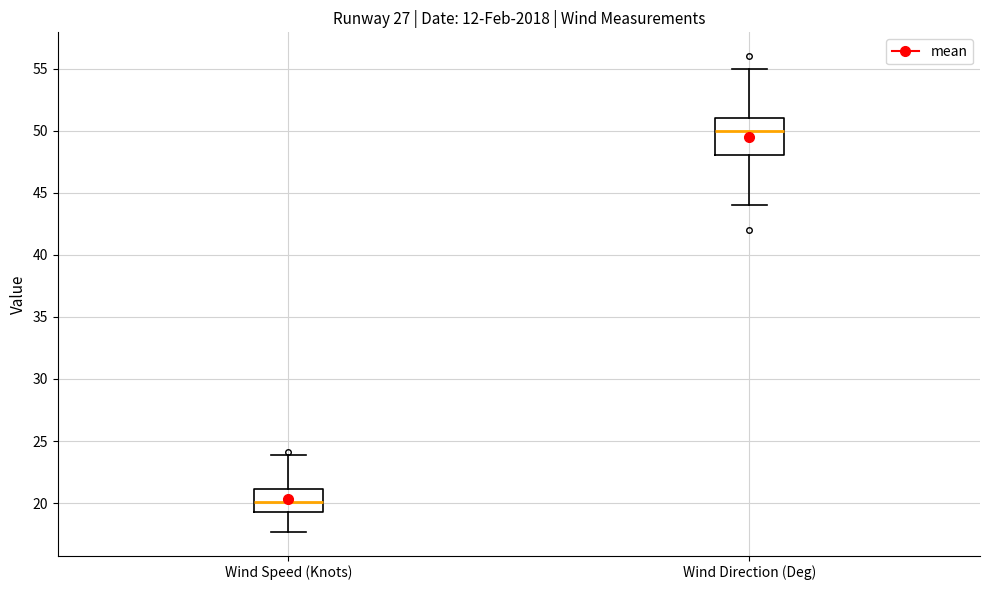

Reading left to right, transcribe this box plot: for each box, give where its median line is, the range the box spans, and where its two whiskers end, as read against the y-axis. The values are not printed on the chart, so give them approximately, as read against the axis.

Wind Speed (Knots): median 20.0, box 19.5 to 21.0, whiskers 17.5 to 24.0
Wind Direction (Deg): median 50.0, box 48.0 to 51.0, whiskers 44.0 to 55.0